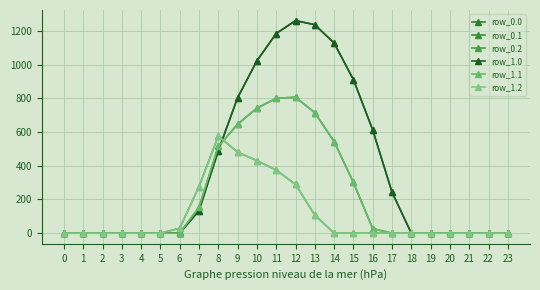

Reading left to right, extract all data points from this chart.

row_0.0: 0.0	0.0	0.0	0.0	0.0	0.0	0.0	134.3	489.3	804.0	1023.2	1185.2	1261.6	1237.4	1128.6	911.8	613.0	243.5	0.0	0.0	0.0	0.0	0.0	0.0
row_0.1: 0.0	0.0	0.0	0.0	0.0	0.0	0.0	153.2	514.8	646.9	742.1	800.2	806.9	715.3	544.1	301.4	26.8	0.0	0.0	0.0	0.0	0.0	0.0	0.0
row_0.2: 0.0	0.0	0.0	0.0	0.0	0.0	29.3	276.9	576.6	480.7	430.5	374.4	289.5	107.8	0.0	0.0	0.0	0.0	0.0	0.0	0.0	0.0	0.0	0.0
row_1.0: 0.0	0.0	0.0	0.0	0.0	0.0	0.0	134.3	489.3	804.0	1023.2	1185.2	1261.6	1237.4	1128.6	911.8	613.0	243.5	0.0	0.0	0.0	0.0	0.0	0.0
row_1.1: 0.0	0.0	0.0	0.0	0.0	0.0	0.0	153.2	514.8	646.9	742.1	800.2	806.9	715.3	544.1	301.4	26.8	0.0	0.0	0.0	0.0	0.0	0.0	0.0
row_1.2: 0.0	0.0	0.0	0.0	0.0	0.0	29.3	276.9	576.6	480.7	430.5	374.4	289.5	107.8	0.0	0.0	0.0	0.0	0.0	0.0	0.0	0.0	0.0	0.0